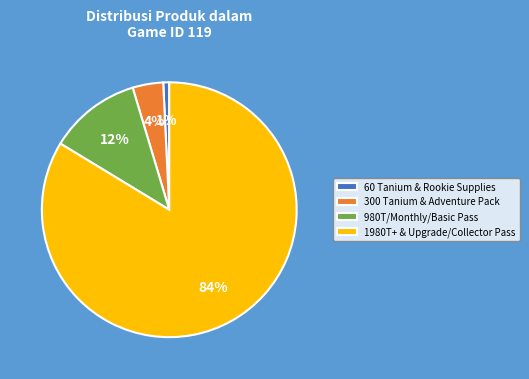

Does any single category account for the majority?

Yes